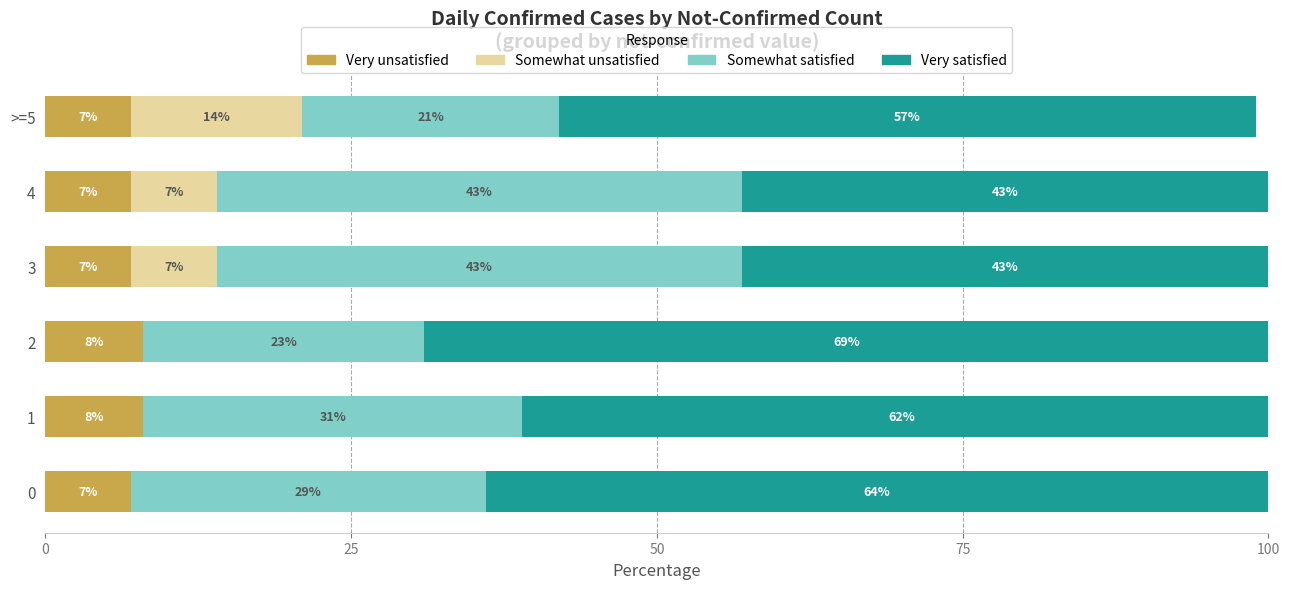

What is the approximate value of Very unsatisfied at 2?

8